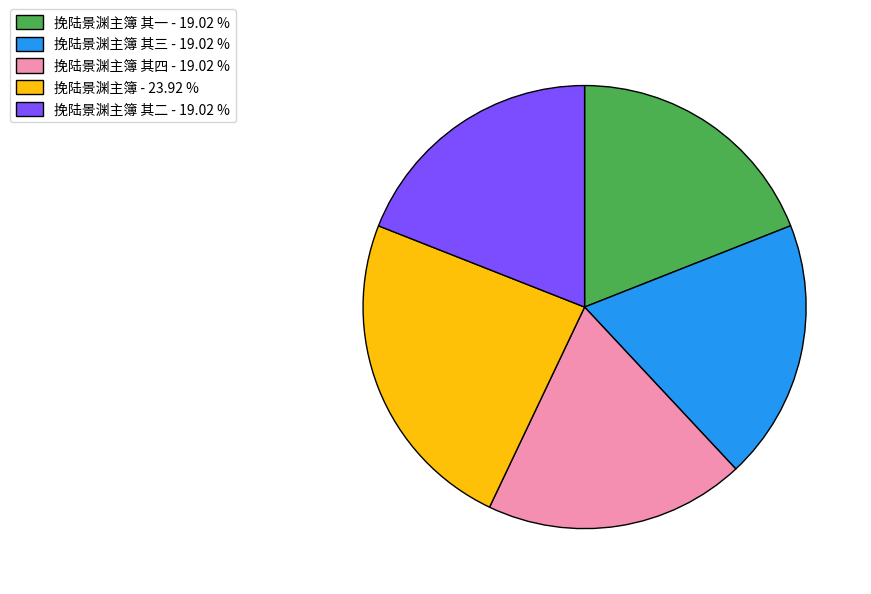

Does 挽陆景渊主簿 其四 - 19.02 % represent more than half of the total?

No